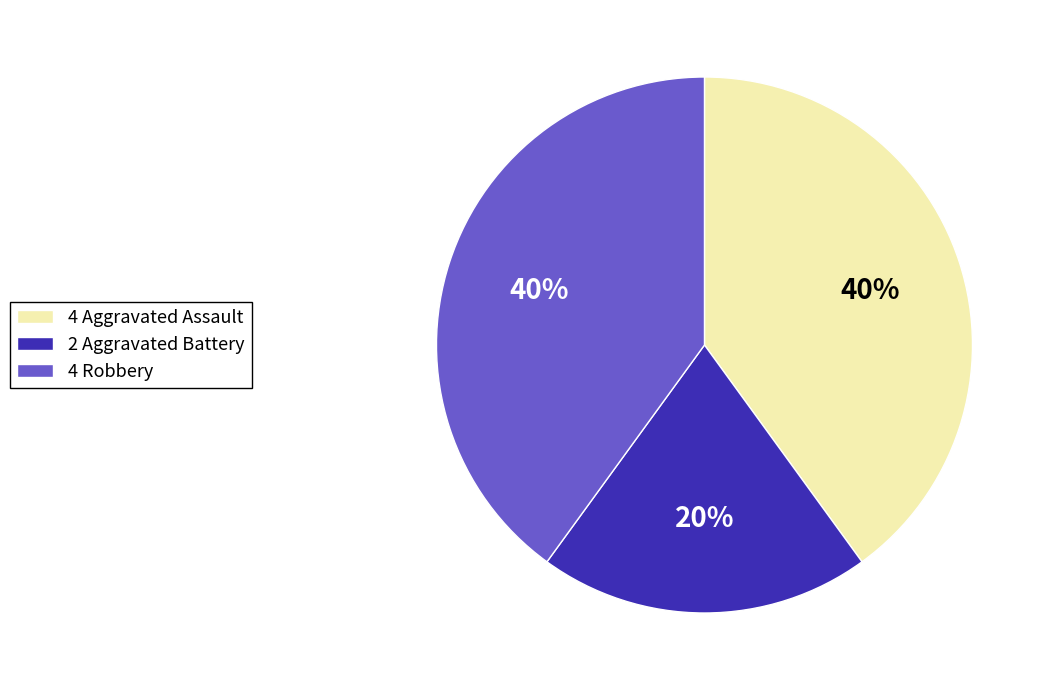

What is the smallest slice in the pie chart?

2 Aggravated Battery